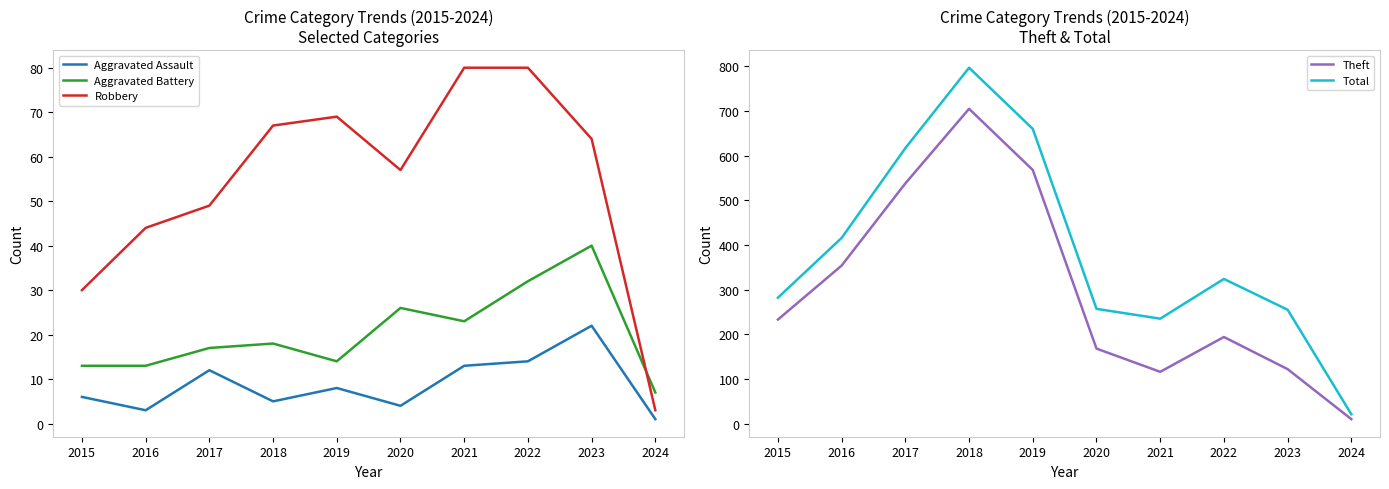

What is the minimum value for Theft?

10